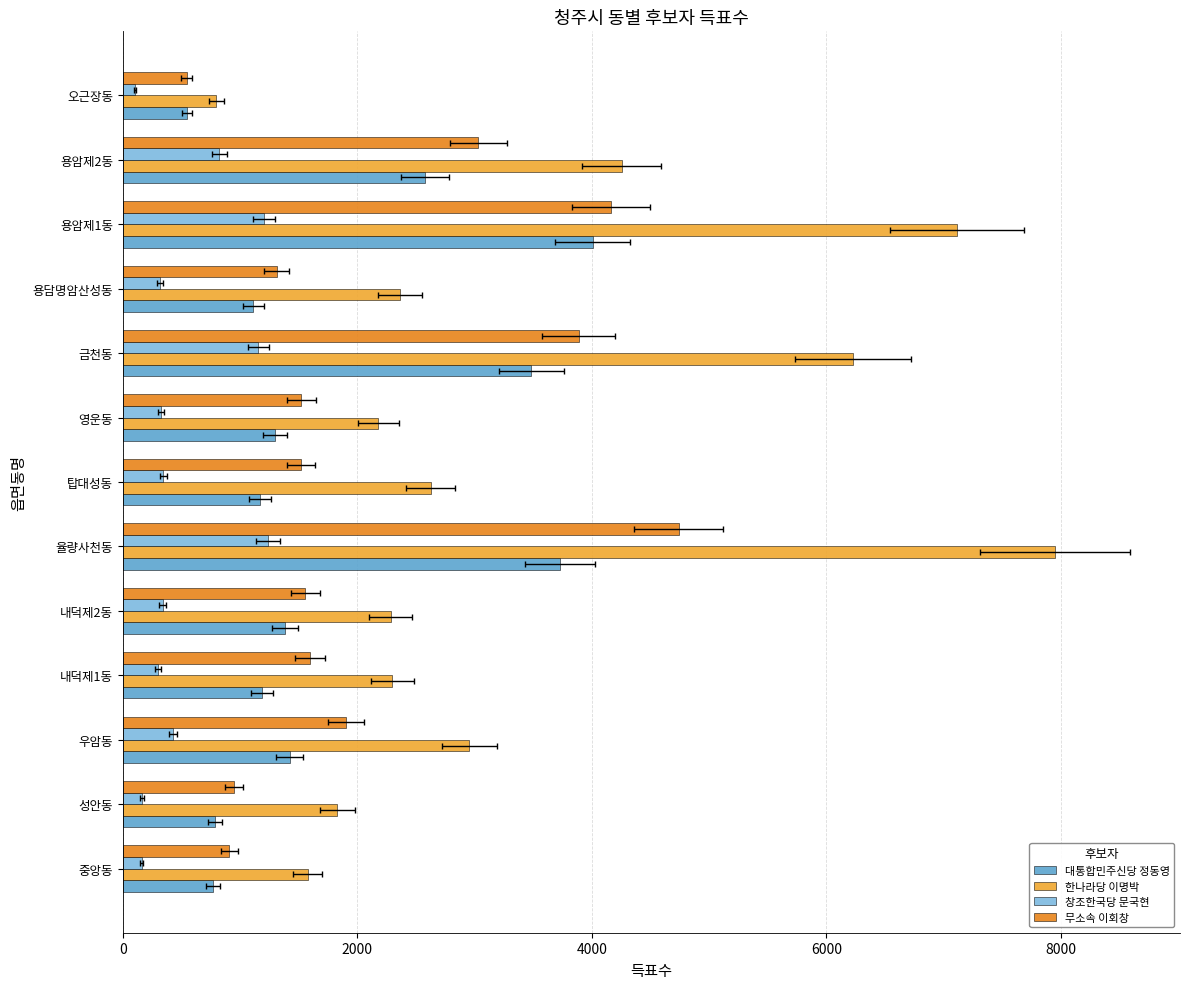

What is the smallest value displayed?

103